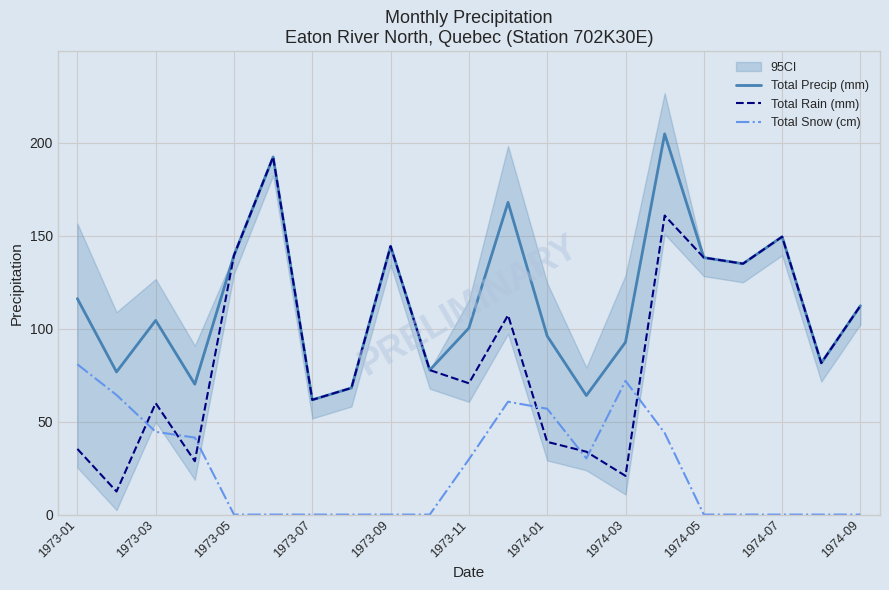

The value of Total Snow (cm) at 1973-11 is 43.7. True or false?

False